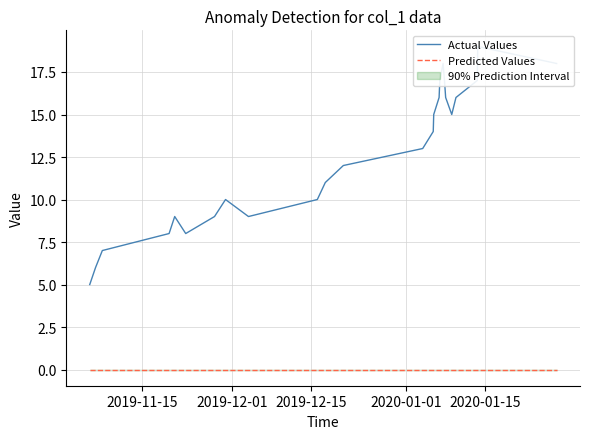

True or false: Predicted Values has more than 2 points higher than both neighbors.

False